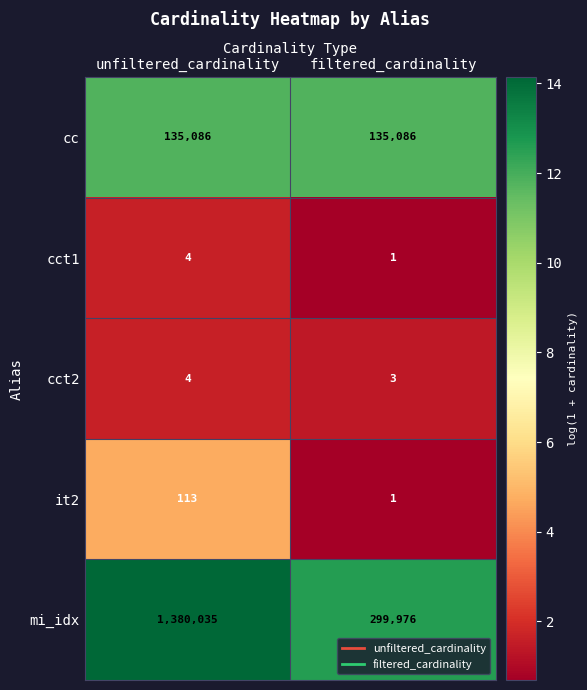

What is the sum of the cc values at filtered_cardinality and unfiltered_cardinality?

270172